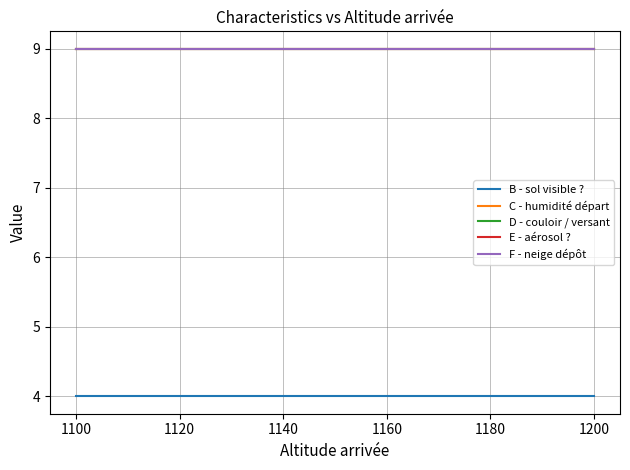

Does the chart have visible grid lines?

Yes